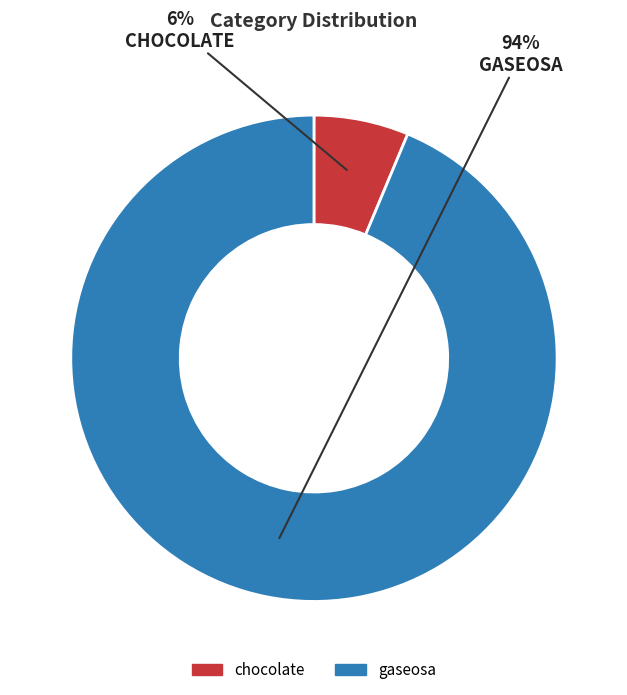

Does chocolate represent more than half of the total?

No